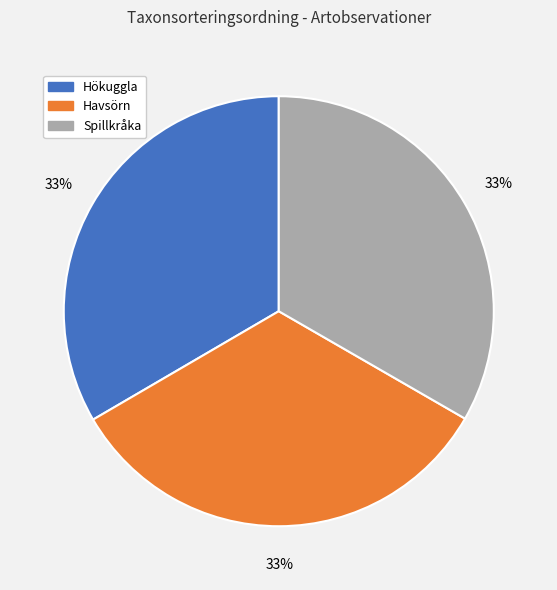

Is there any slice that represents more than half of the pie?

No